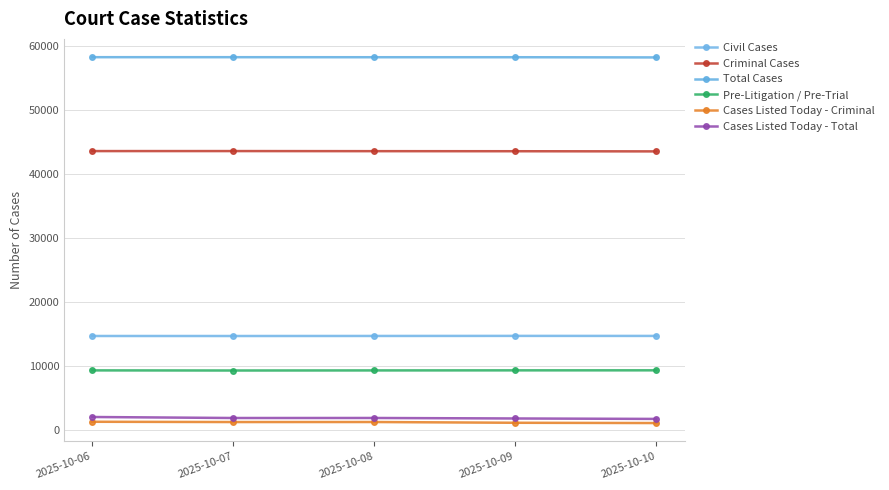

What is the highest value of the Civil Cases series?

14708